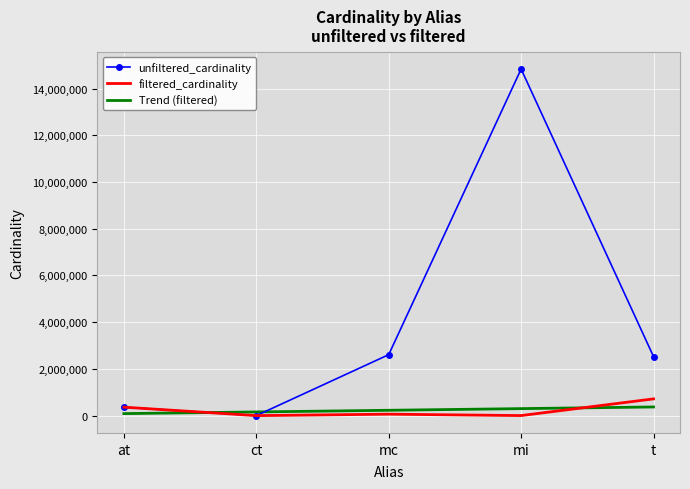

Where is the first local minimum for unfiltered_cardinality?

ct